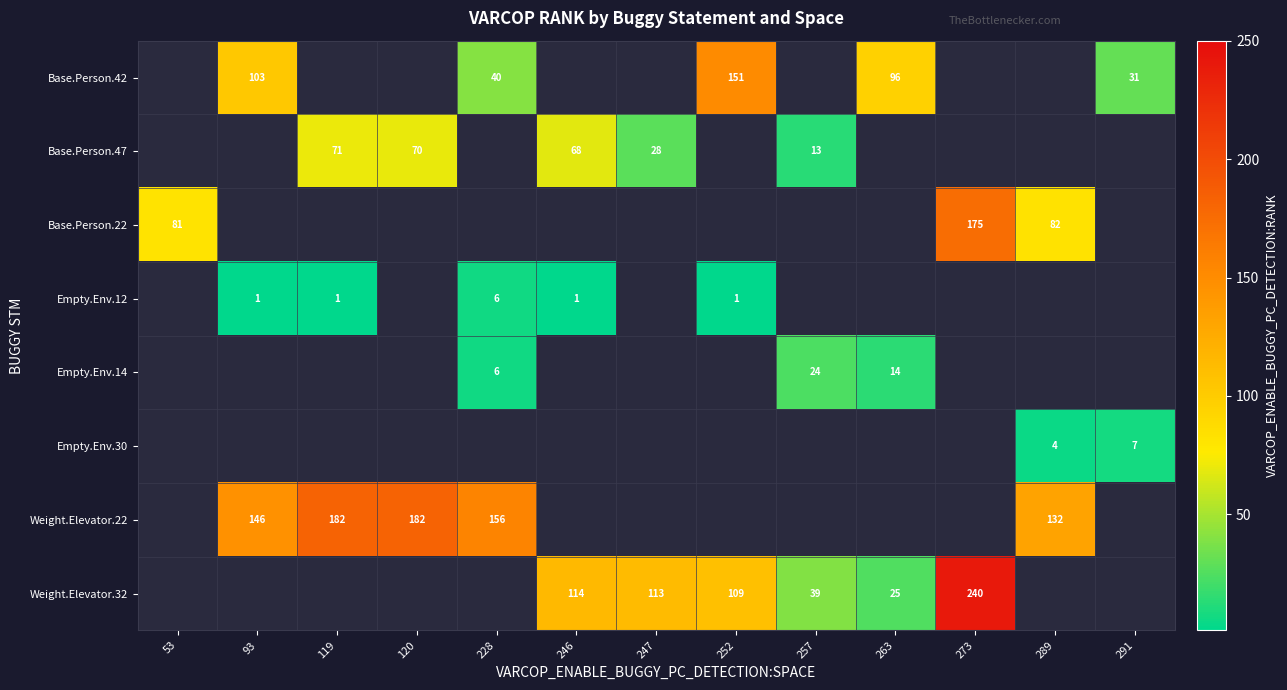

How many data points does each series have?

13